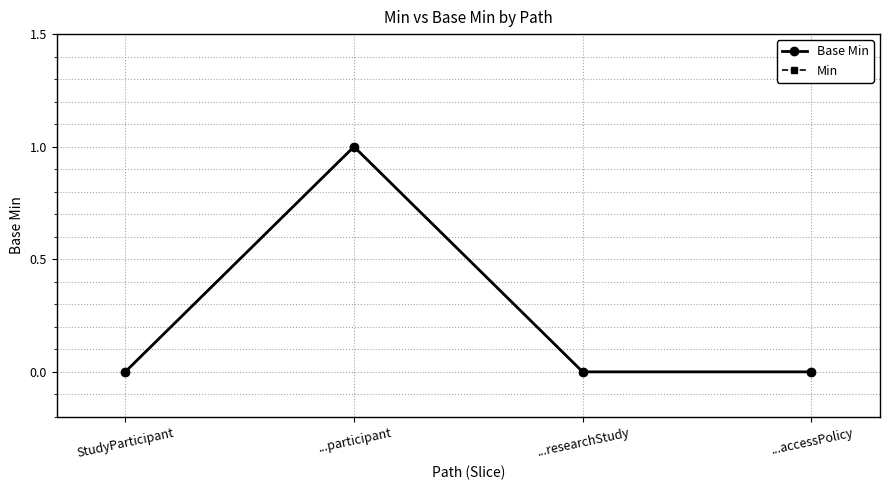

Rank the categories by Min value from lowest to highest.

StudyParticipant, ...researchStudy, ...accessPolicy, ...participant